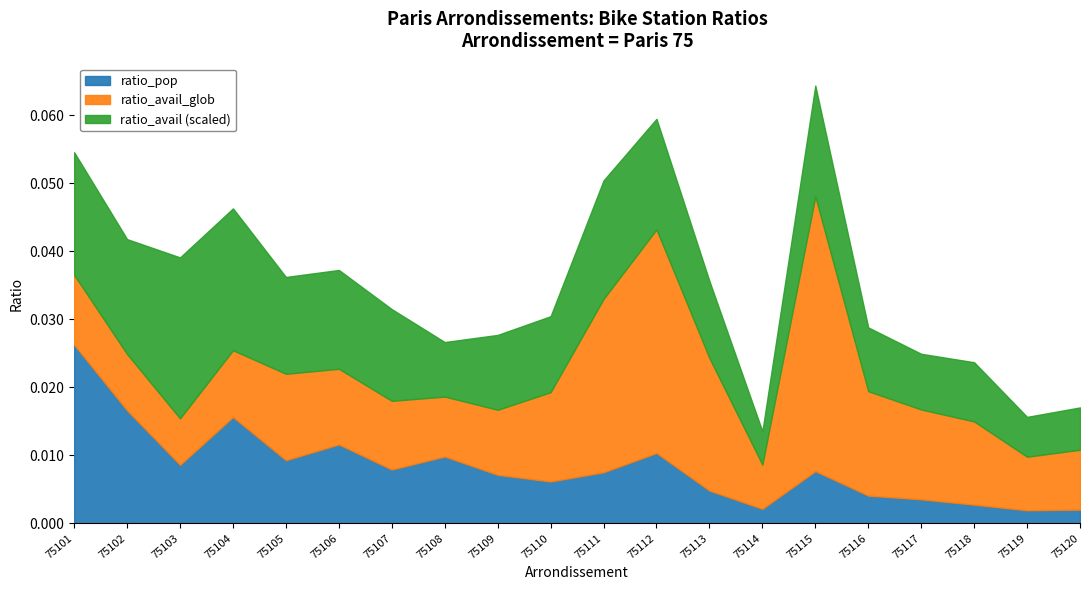

How many lines are shown in the chart?

3